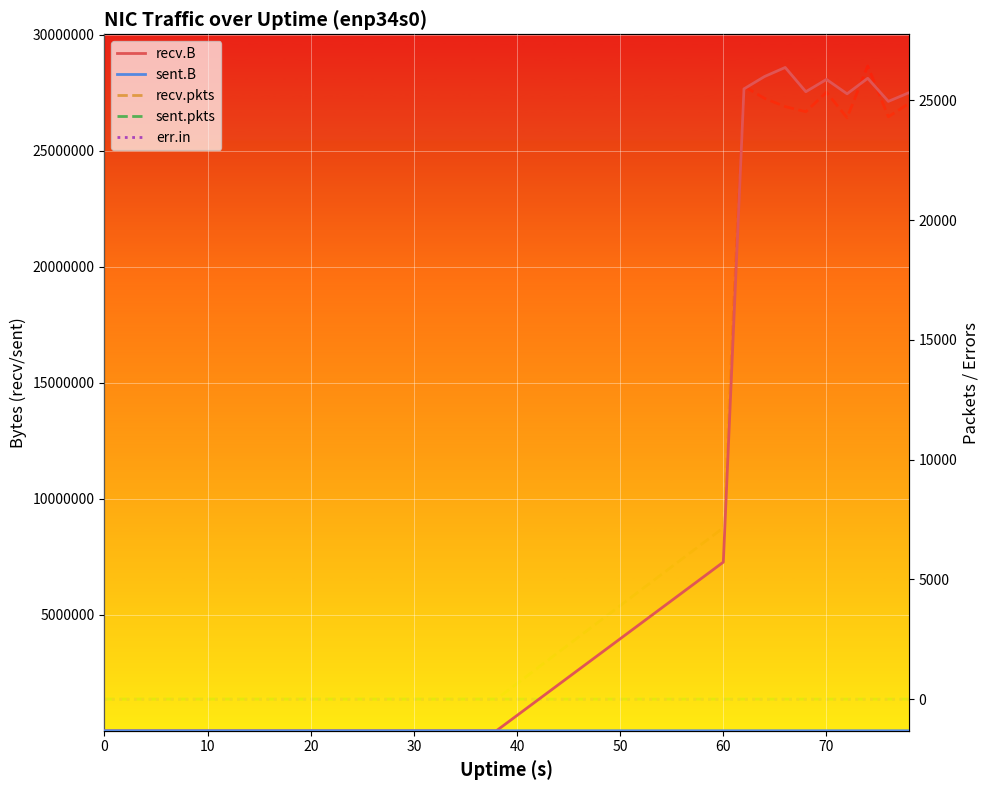

True or false: recv.B and sent.B cross at least once.

False